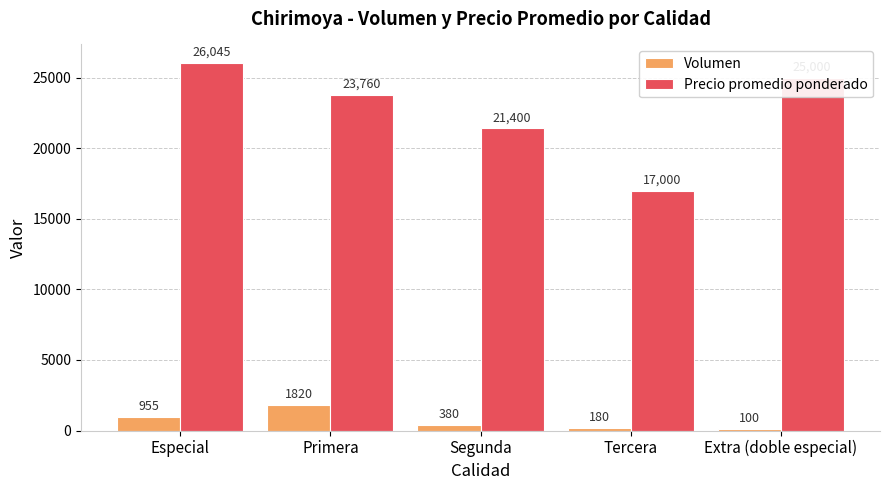

Does the chart contain stacked bars?

No